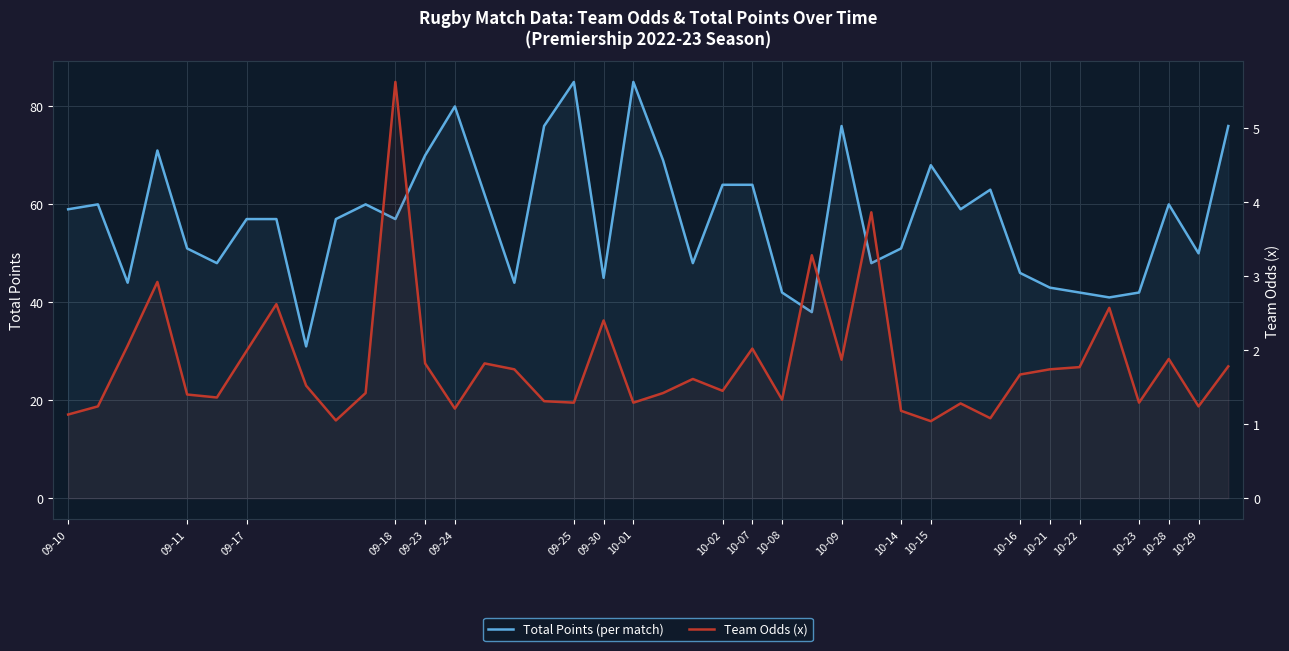

Which series has the widest spread of values?

Total Points (per match)